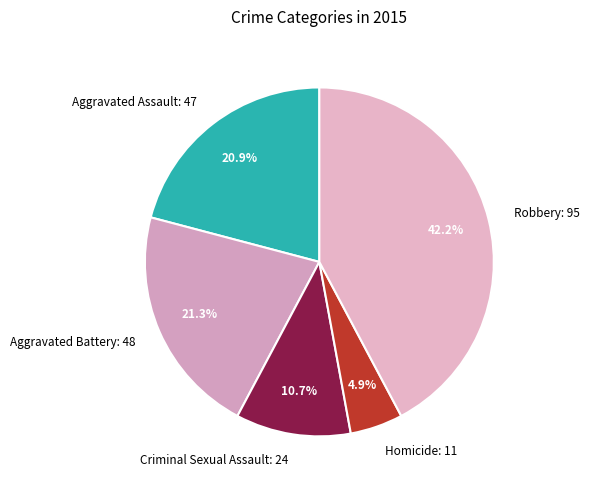

To the nearest percent, what portion does Homicide represent?

5%